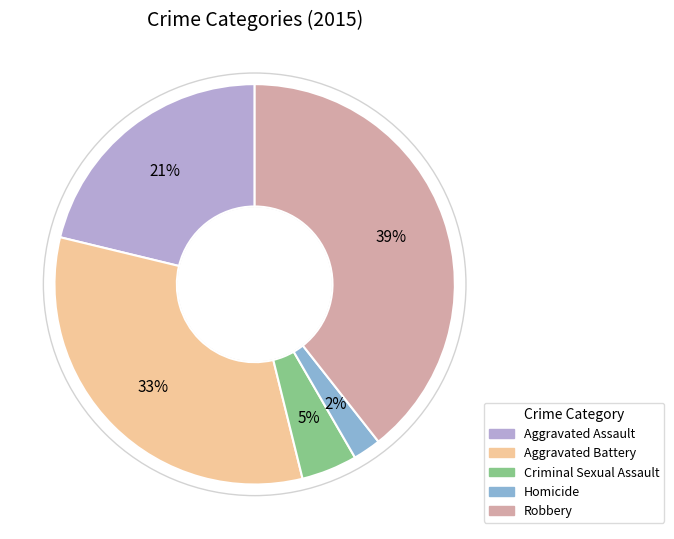

Combined, do Robbery and Criminal Sexual Assault account for over 50%?

No